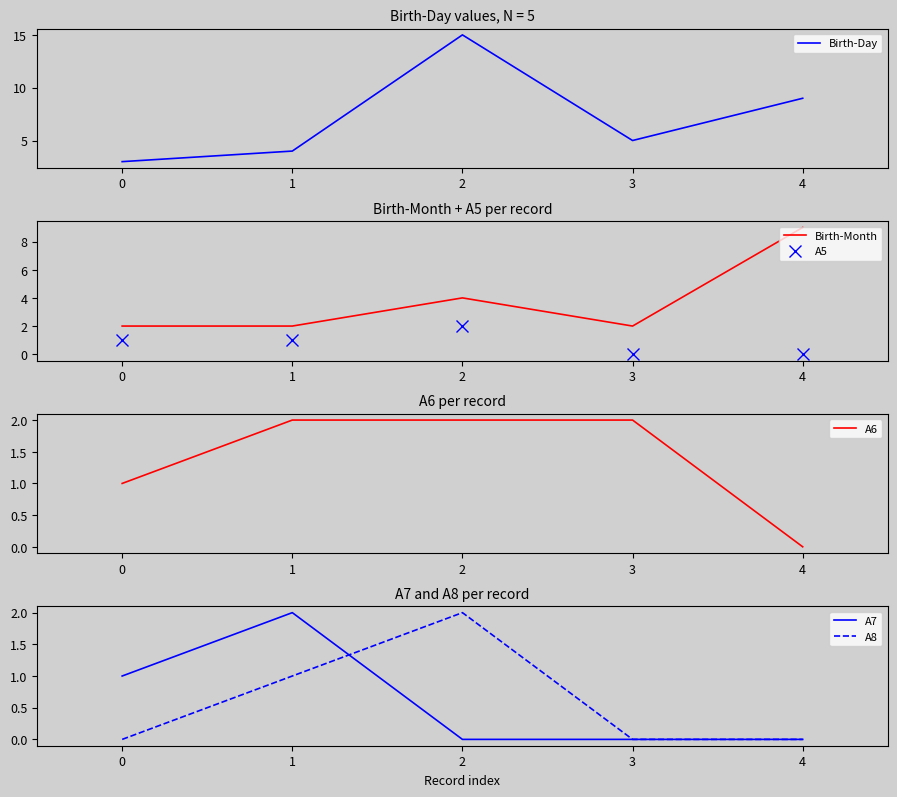

What is the highest value of the Birth-Month series?

9